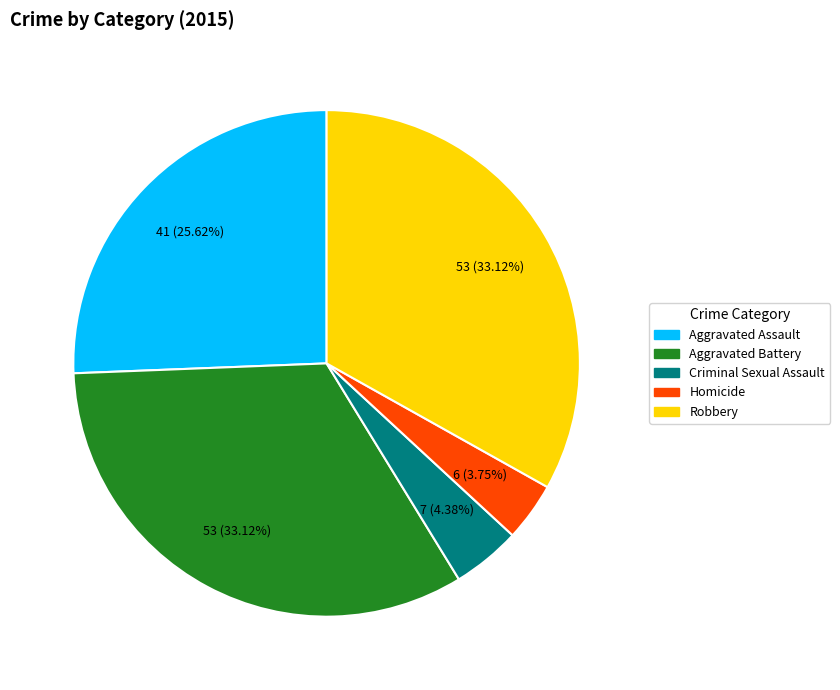

Is it true that Criminal Sexual Assault is 17% of the pie?

False